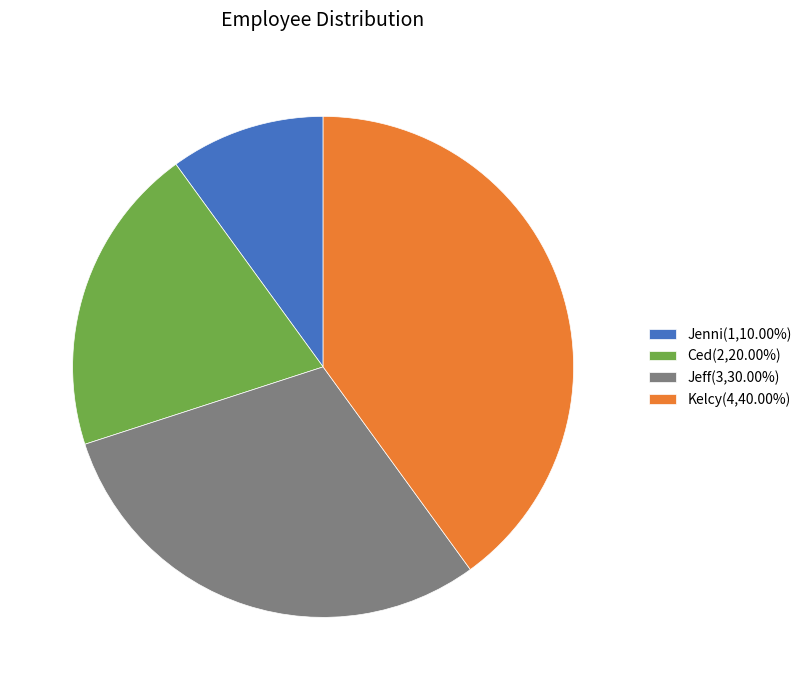

Does Kelcy(4,40.00%) represent more than half of the total?

No